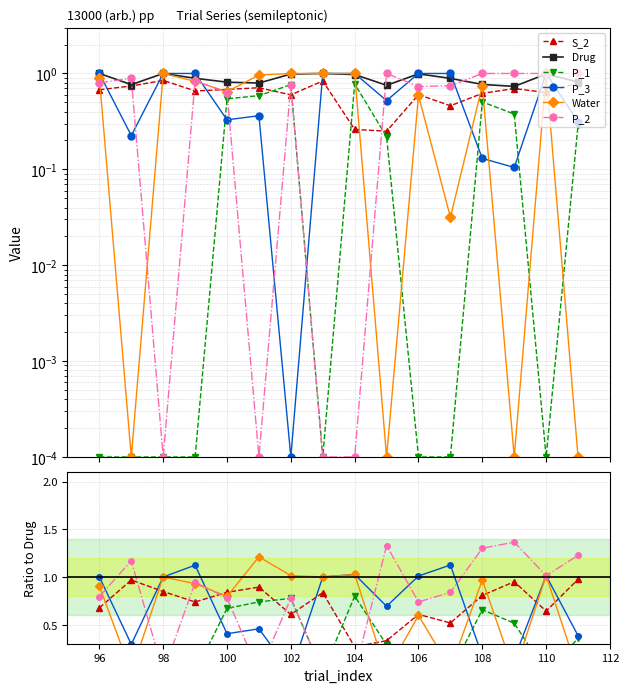

Rank the categories by S_2 value from lowest to highest.

105, 104, 107, 102, 106, 108, 110, 99, 96, 100, 109, 101, 97, 111, 103, 98